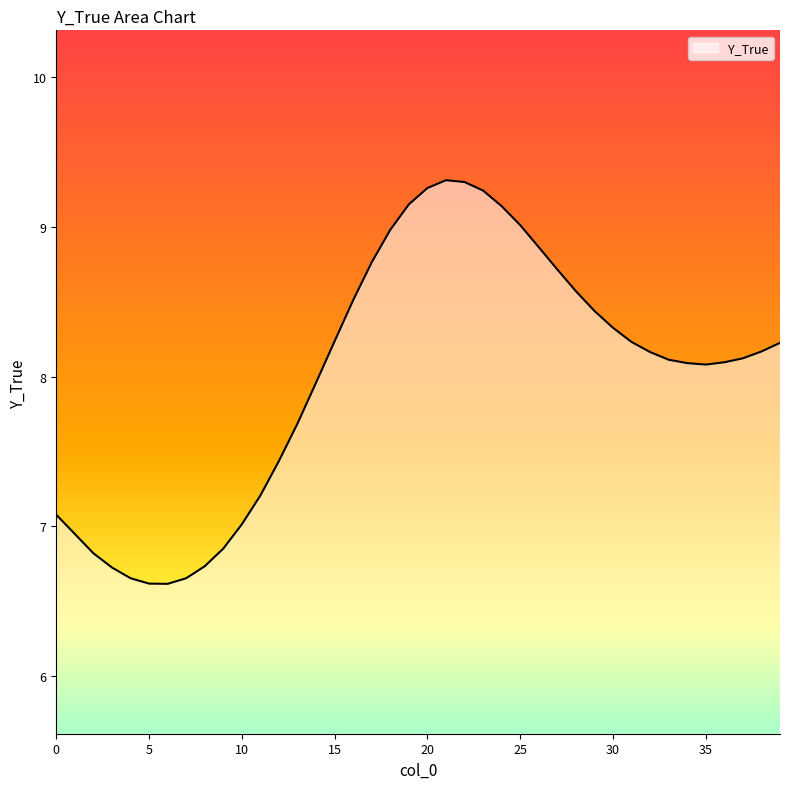

What is the greatest value displayed?

9.3